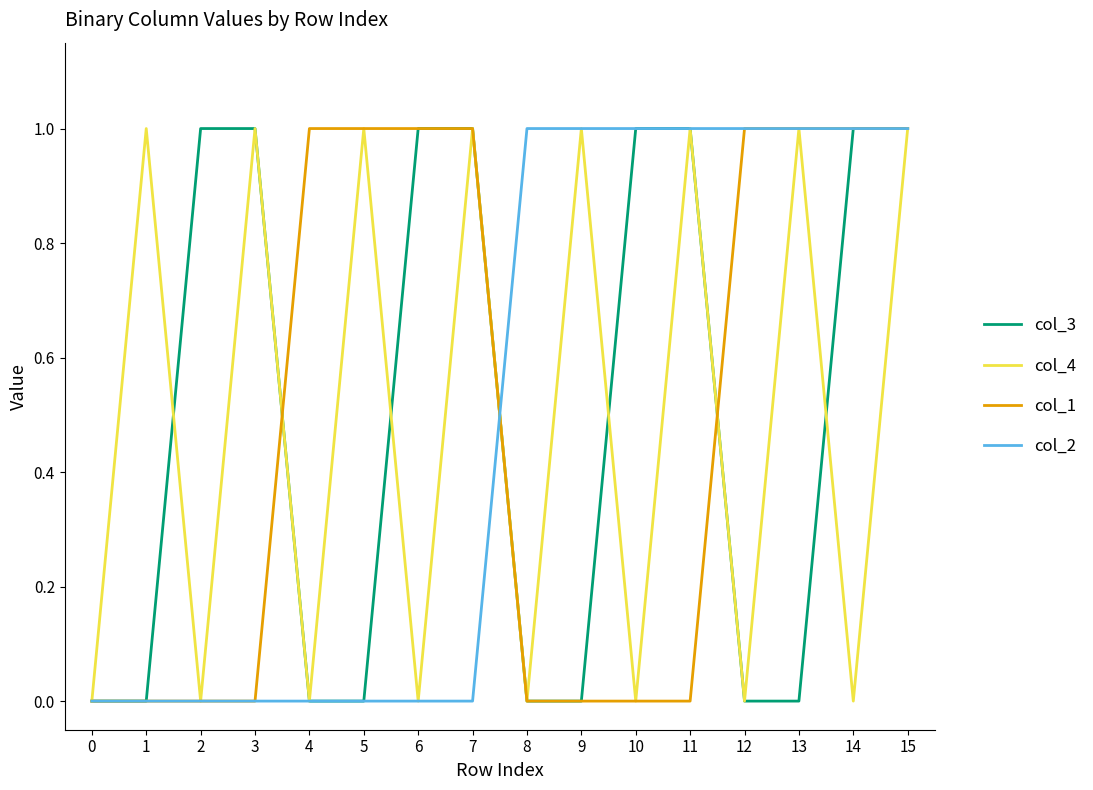

At which category is the sum across all series the highest?

15